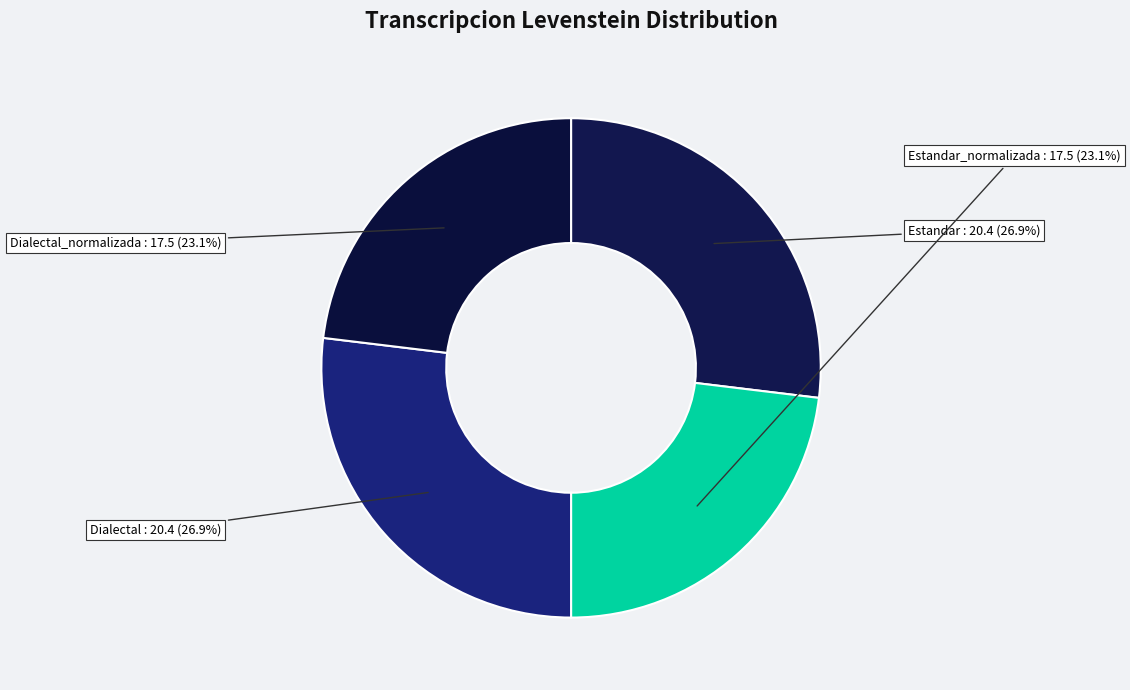

How many segments does this pie chart have?

4